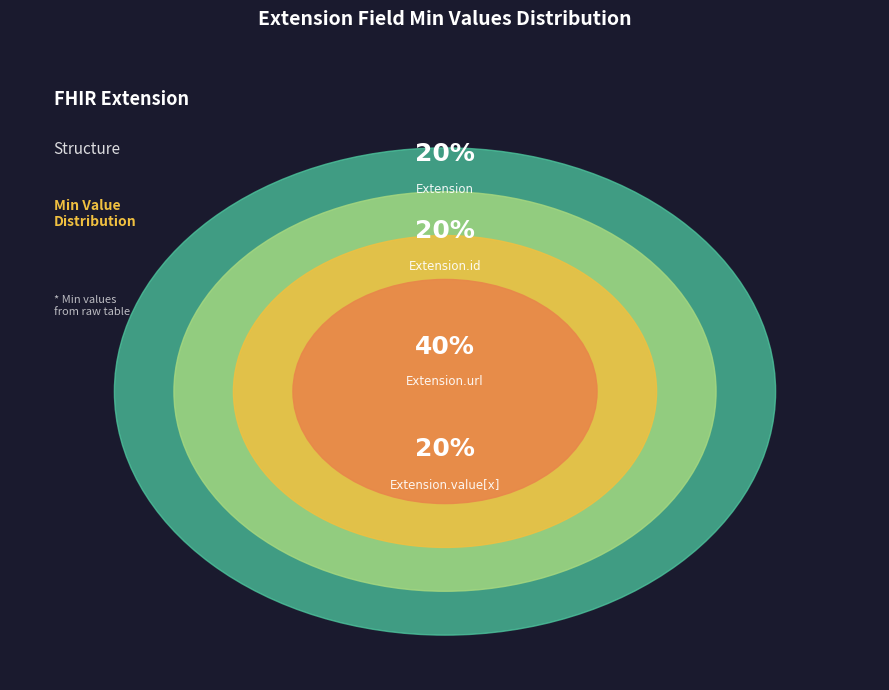

What is the majority slice?

Extension.url